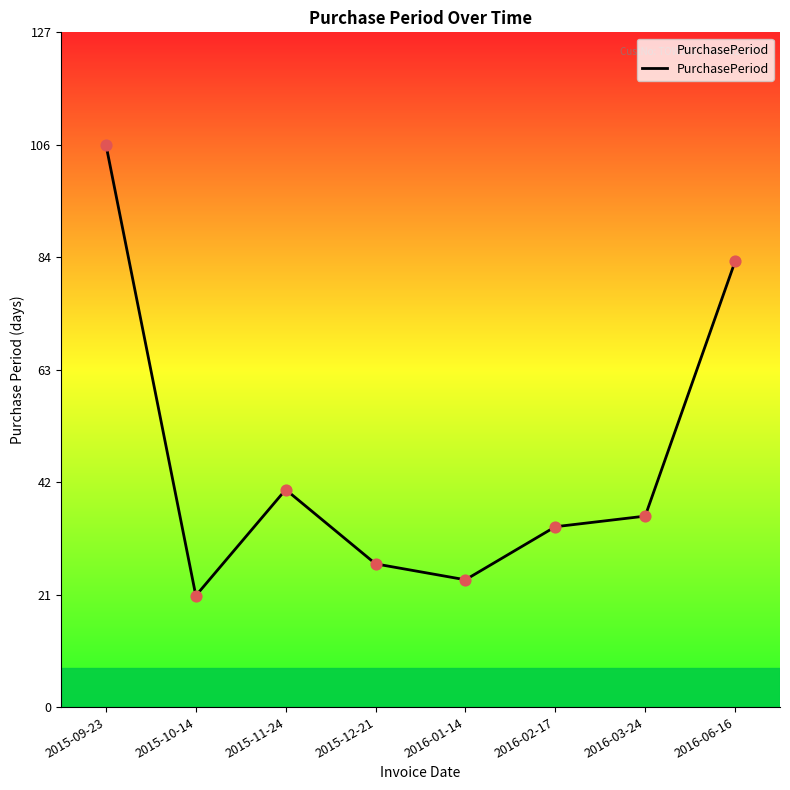

What is the ratio of the value at 2016-01-14 to the value at 2016-03-24?

0.7